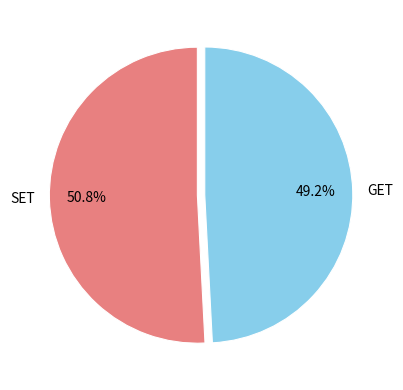

What percentage is the GET slice, to the nearest percent?

49%